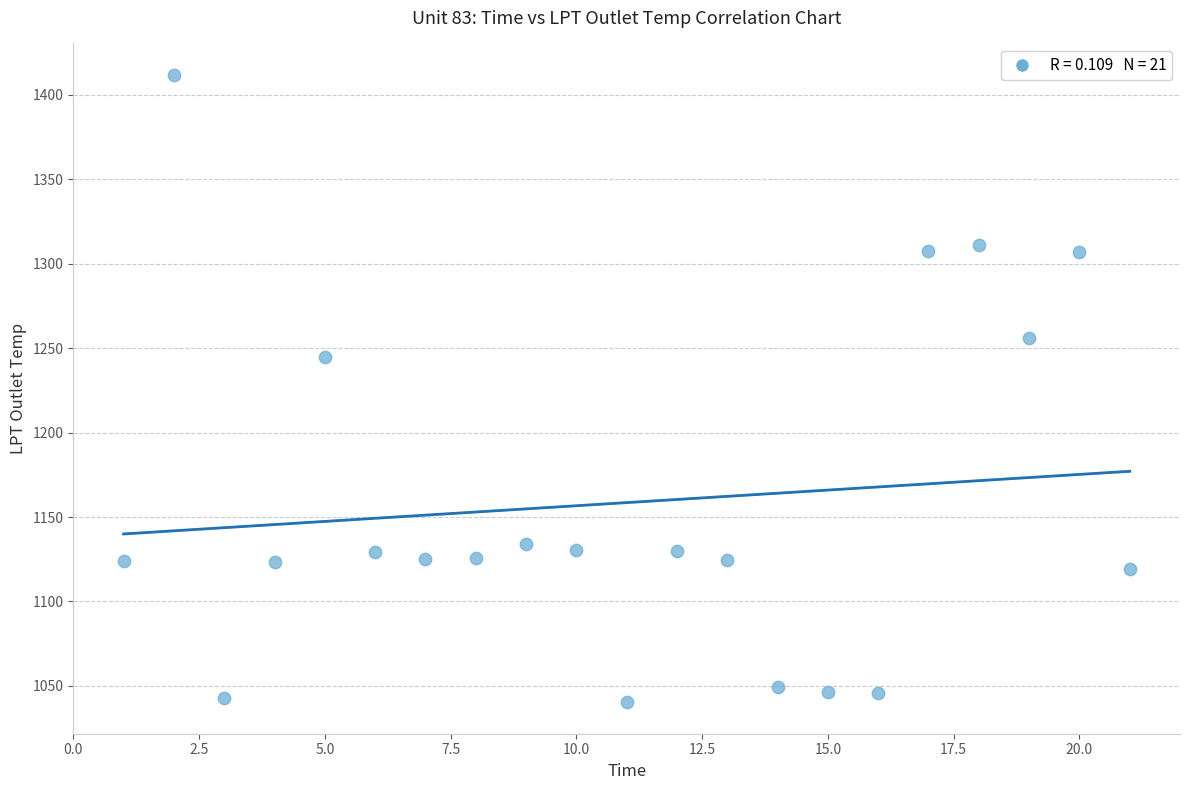

What Y value in the scatter plot is closest to 1226?

1244.6